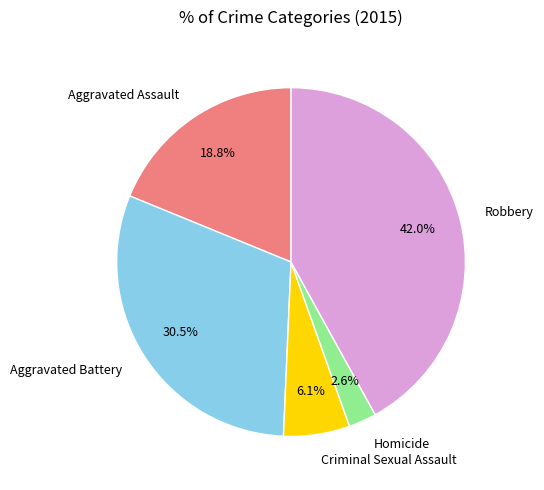

To the nearest percent, what percentage of the pie is Criminal Sexual Assault?

6%